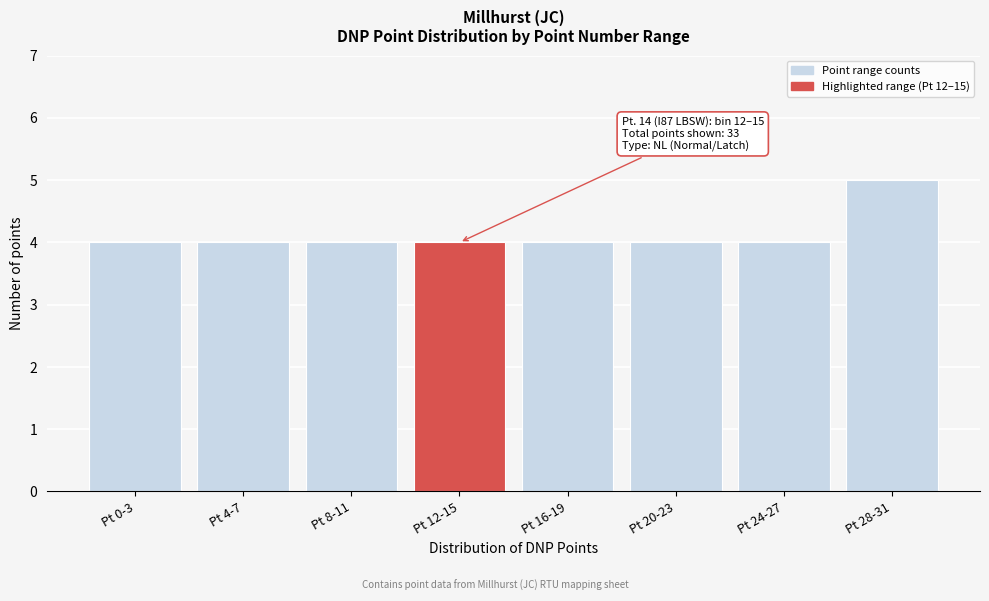

Reading left to right, what are all the values shown in this chart?

Pt 0-3=4	Pt 4-7=4	Pt 8-11=4	Pt 12-15=4	Pt 16-19=4	Pt 20-23=4	Pt 24-27=4	Pt 28-31=5